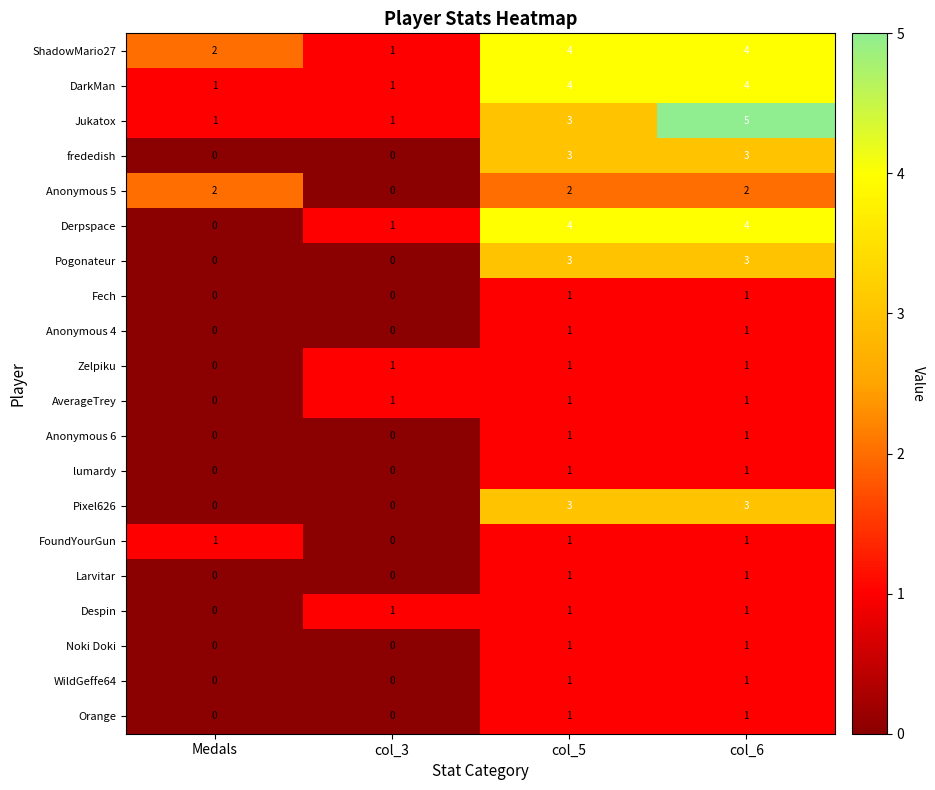

True or false: frededish has a value of 3 at col_6.

True